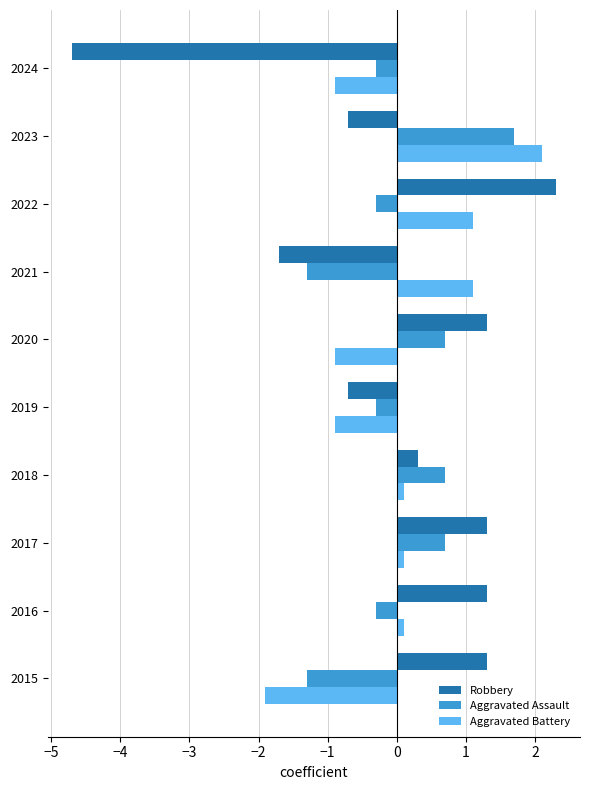

What is the approximate value of Aggravated Assault at 2021?

-1.3